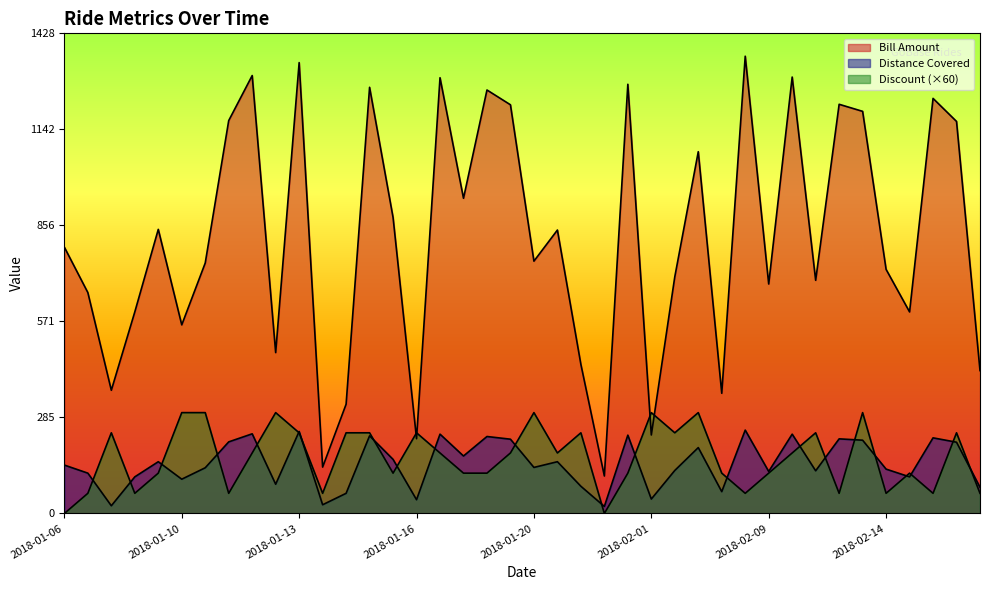

True or false: Bill Amount has more than 0 interior local peaks.

True